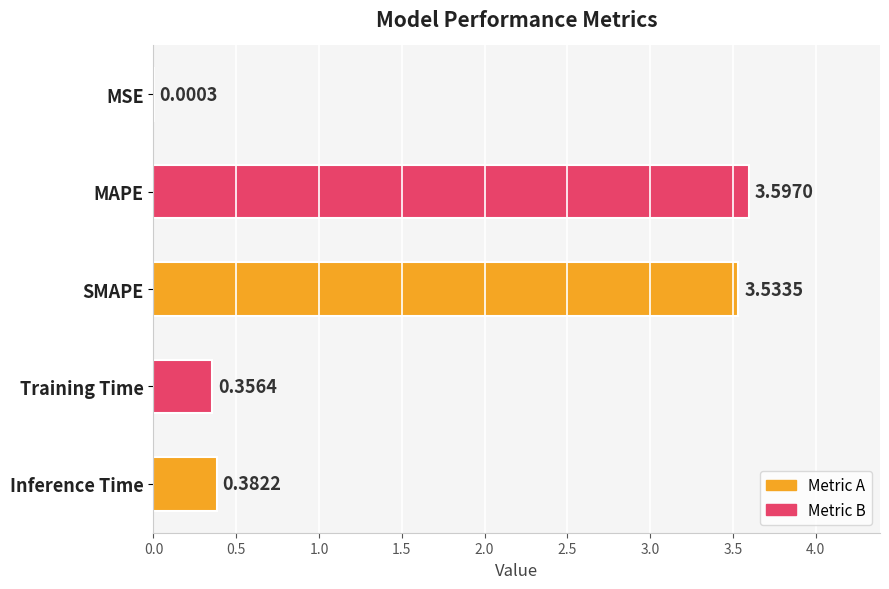

What is the change in value from SMAPE to Inference Time?

-3.2